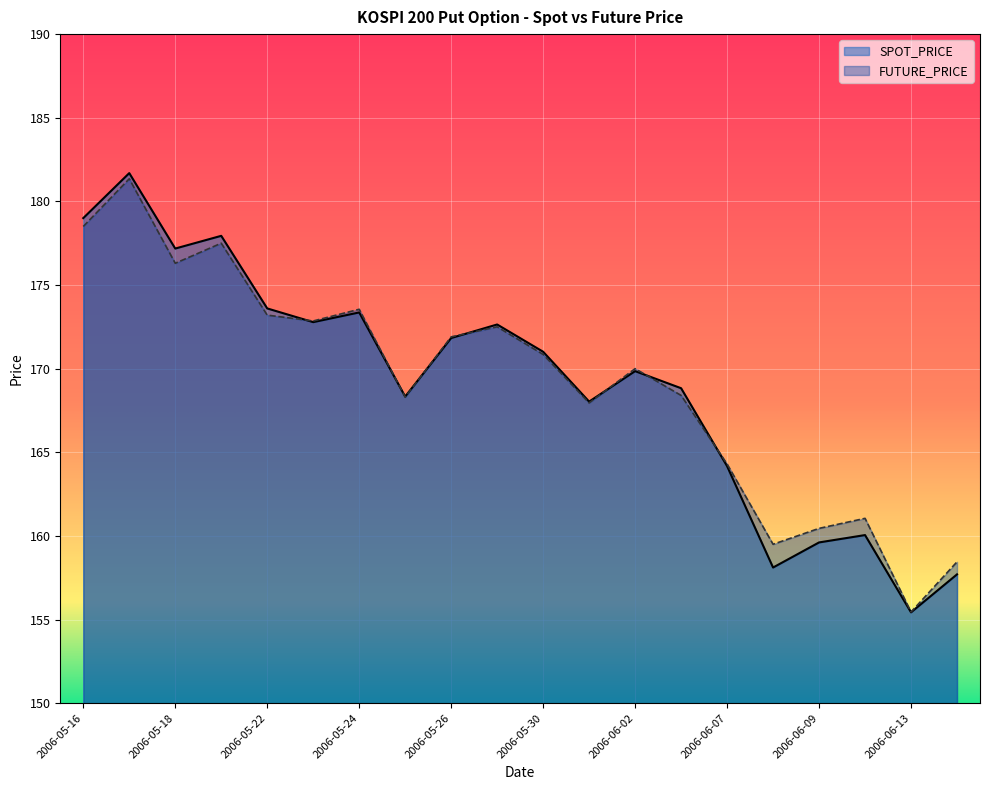

How many values in the FUTURE_PRICE series exceed 170?

10